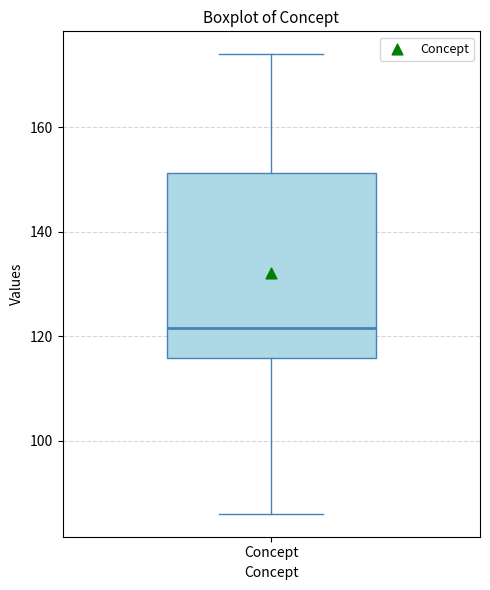

Transcribe this box plot: give where the median line is, the range the box spans, and where the two whiskers end, as read against the y-axis. The values are not printed on the chart, so give them approximately, as read against the axis.

median 122, box 116 to 152, whiskers 86 to 174